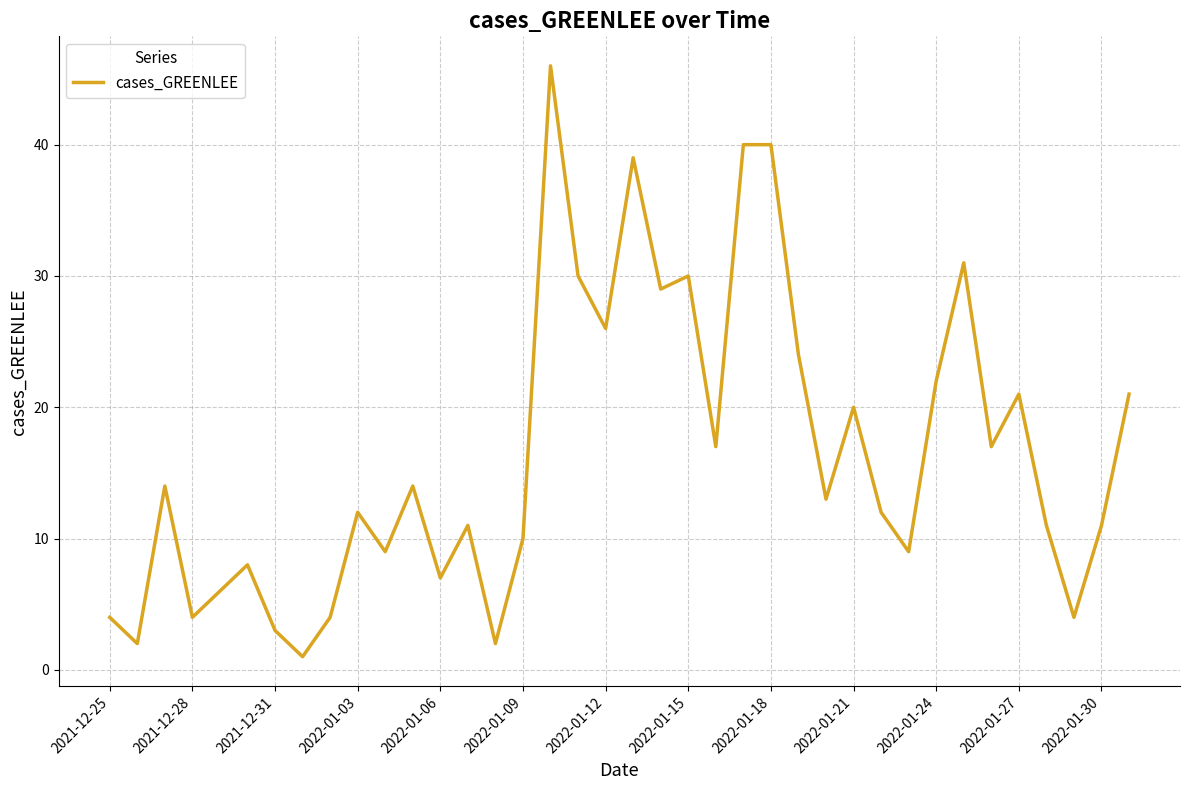

What is the difference between the maximum and minimum values?

45